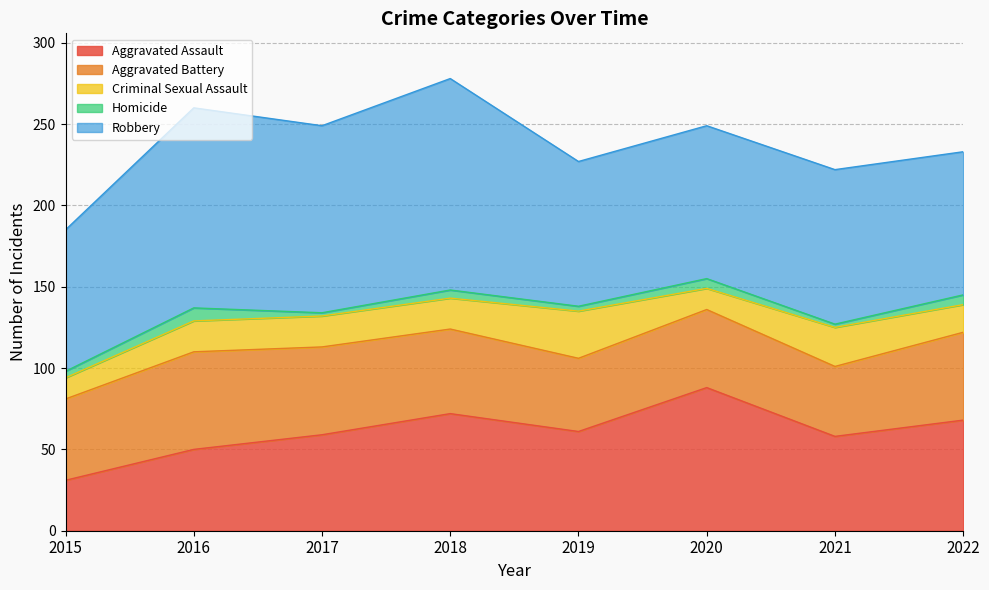

What is the difference between the maximum and minimum values in the Aggravated Battery series?

17